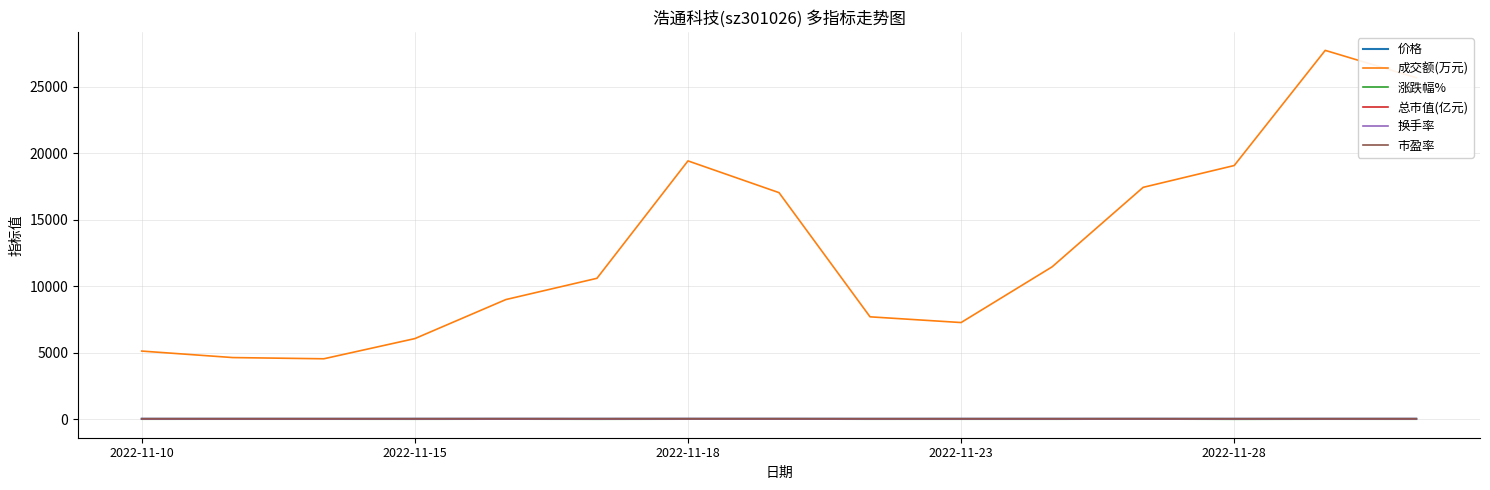

Which series has the widest spread of values?

成交额(万元)